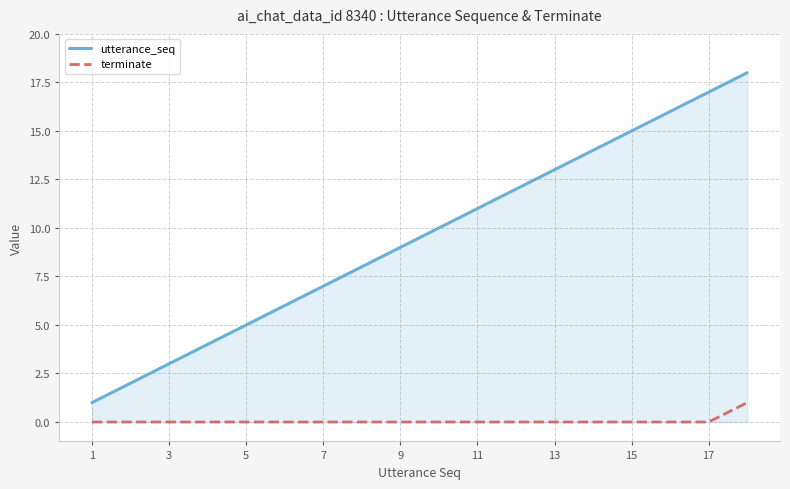

True or false: terminate and utterance_seq cross at least once.

False